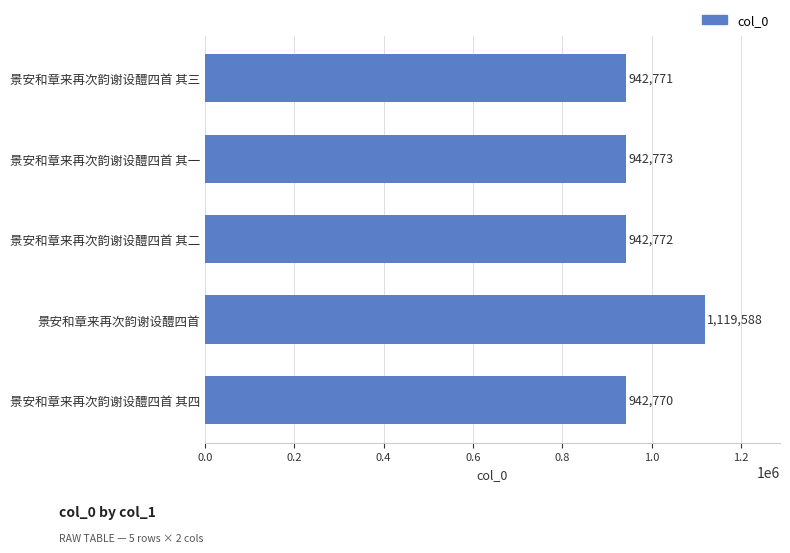

Reading bottom to top, extract all data points from this chart.

942770	1119588	942772	942773	942771